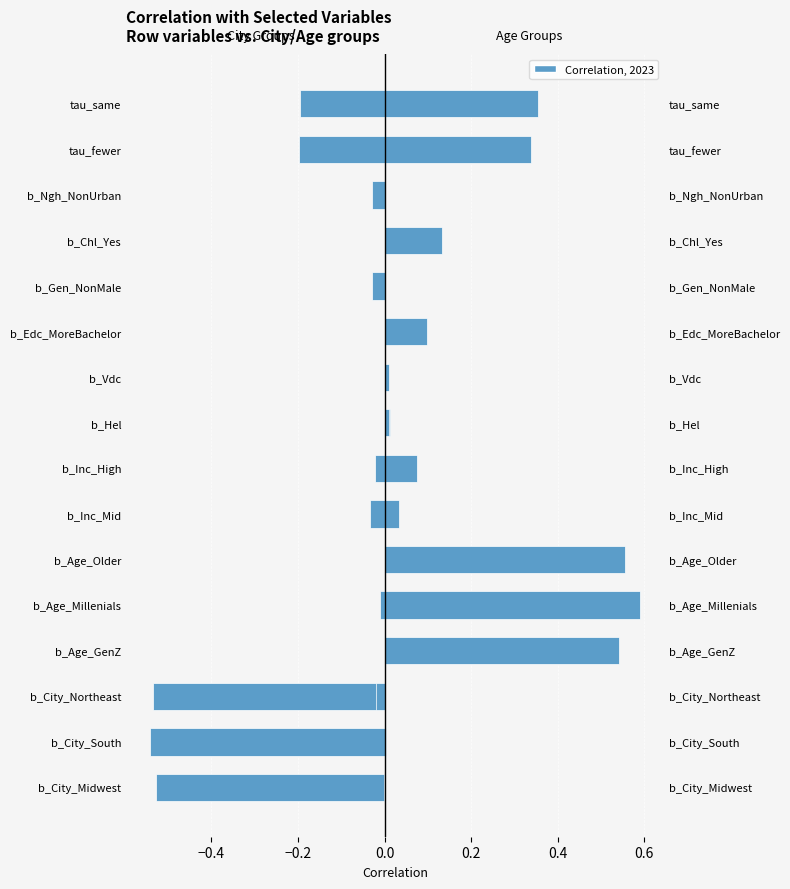

What is the difference between the Age (GenZ/Millenials/Older) values at b_Age_GenZ and b_City_Northeast?

0.6